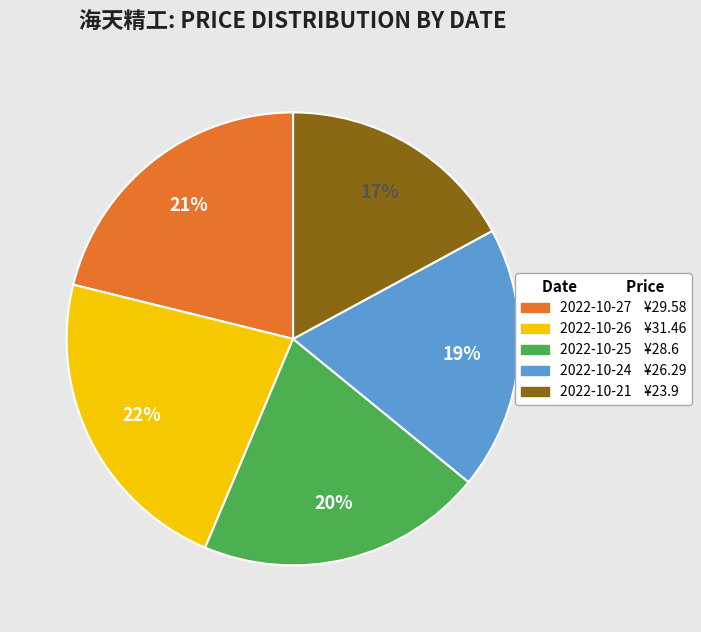

Is it true that 2022-10-26 is 22% of the pie?

True